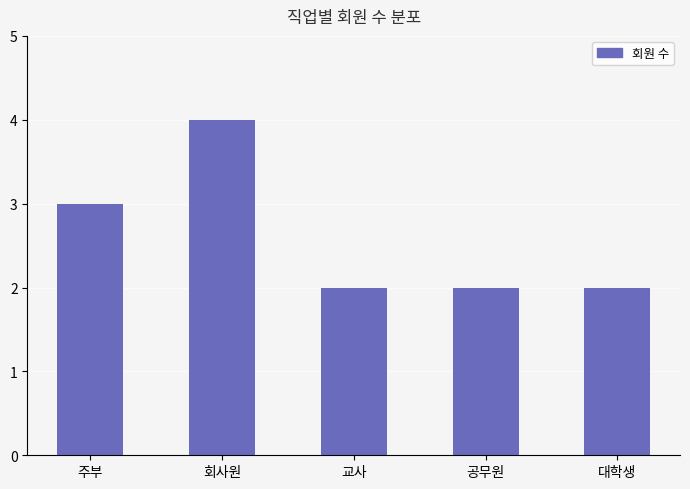

Reading left to right, transcribe all the data shown in this chart.

3	4	2	2	2